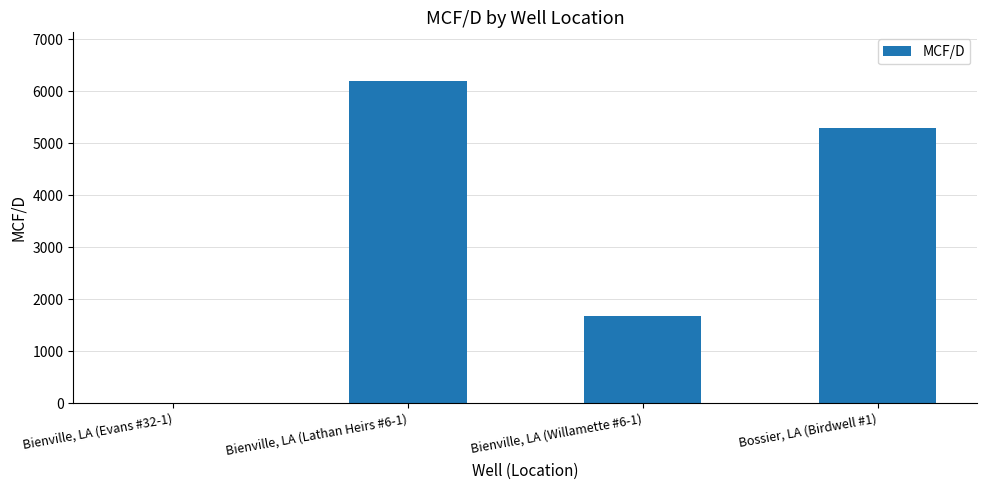

The chart shows a value of 9152 at Bossier, LA (Birdwell #1). True or false?

False